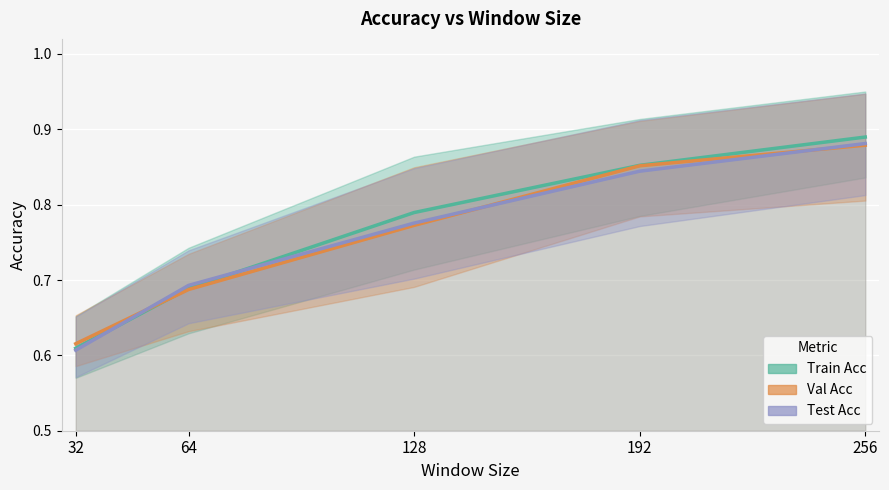

What is the minimum value shown in the chart?

0.6